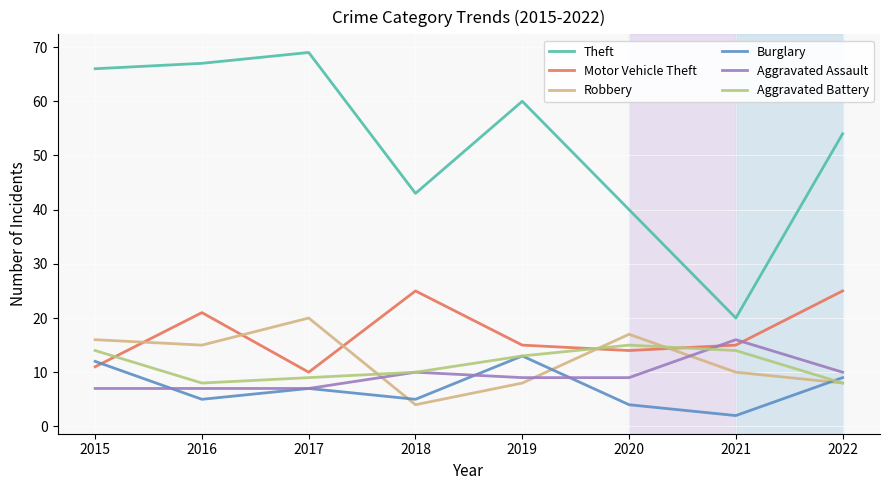

What are all the series names shown in the legend?

Theft, Motor Vehicle Theft, Robbery, Burglary, Aggravated Assault, Aggravated Battery